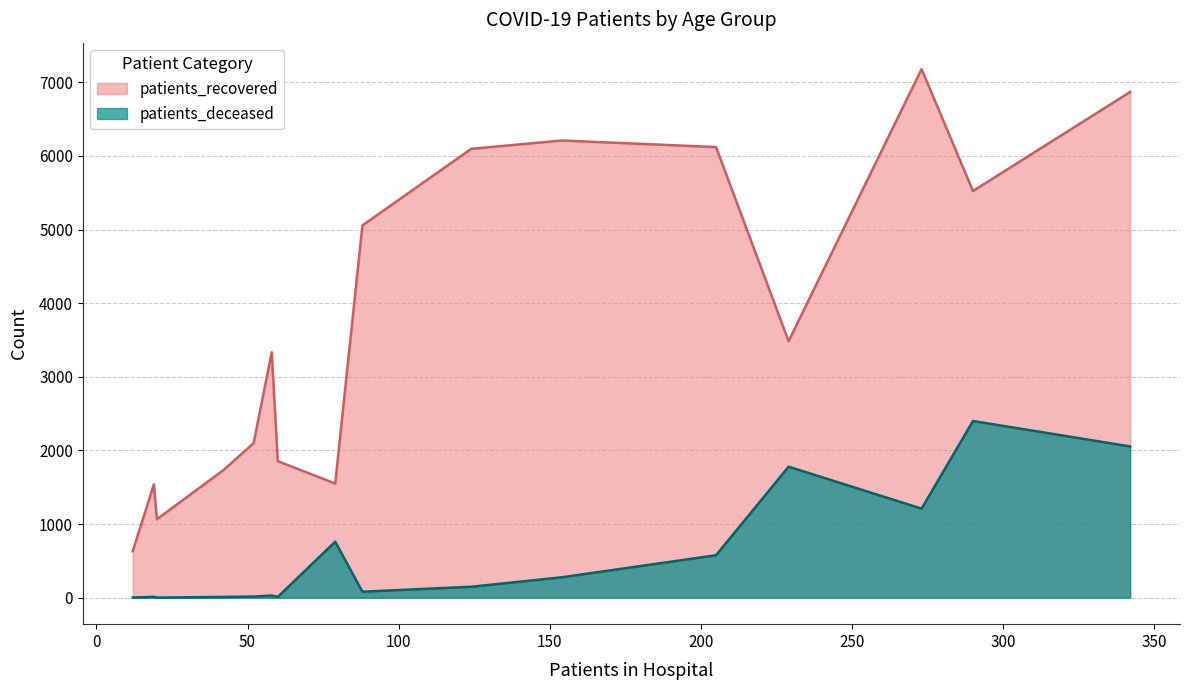

Reading right to left, transcribe all the data shown in this chart.

patients_recovered: >90=1551	85 - 89=3485	80 - 84=5524	75 - 79=6869	70 - 74=7180	65 - 69=6121	60 - 64=6210	55 - 59=6097	50 - 54=5057	45 - 49=3334	40 - 44=2099	35 - 39=1733	30 - 34=1539	25 - 29=1066	20 - 24=631	<20=1855
patients_deceased: >90=761	85 - 89=1780	80 - 84=2400	75 - 79=2055	70 - 74=1210	65 - 69=577	60 - 64=278	55 - 59=149	50 - 54=82	45 - 49=30	40 - 44=16	35 - 39=11	30 - 34=12	25 - 29=2	20 - 24=3	<20=11